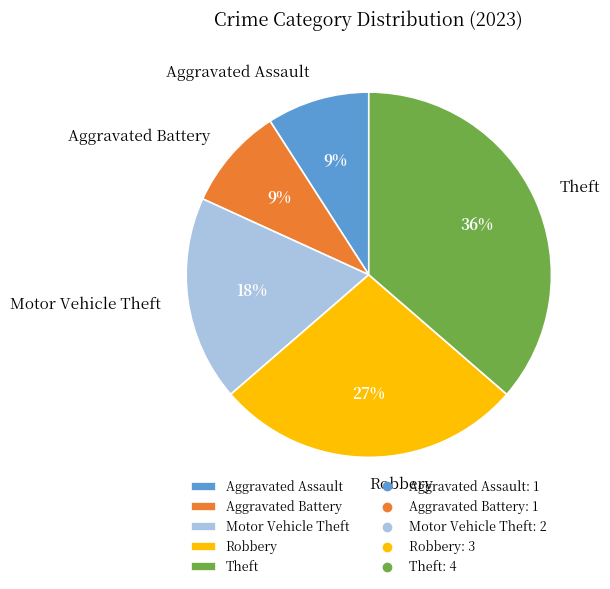

What percentage is the Aggravated Battery slice, to the nearest percent?

9%